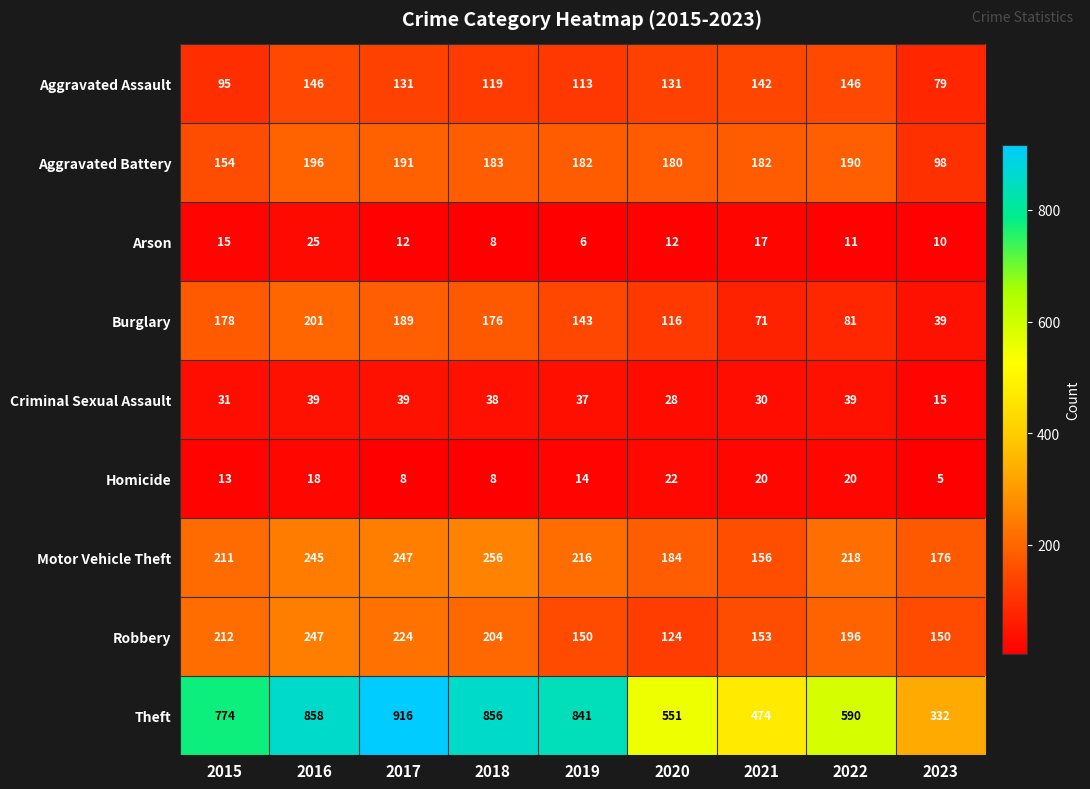

How many categories are shown in the chart?

9